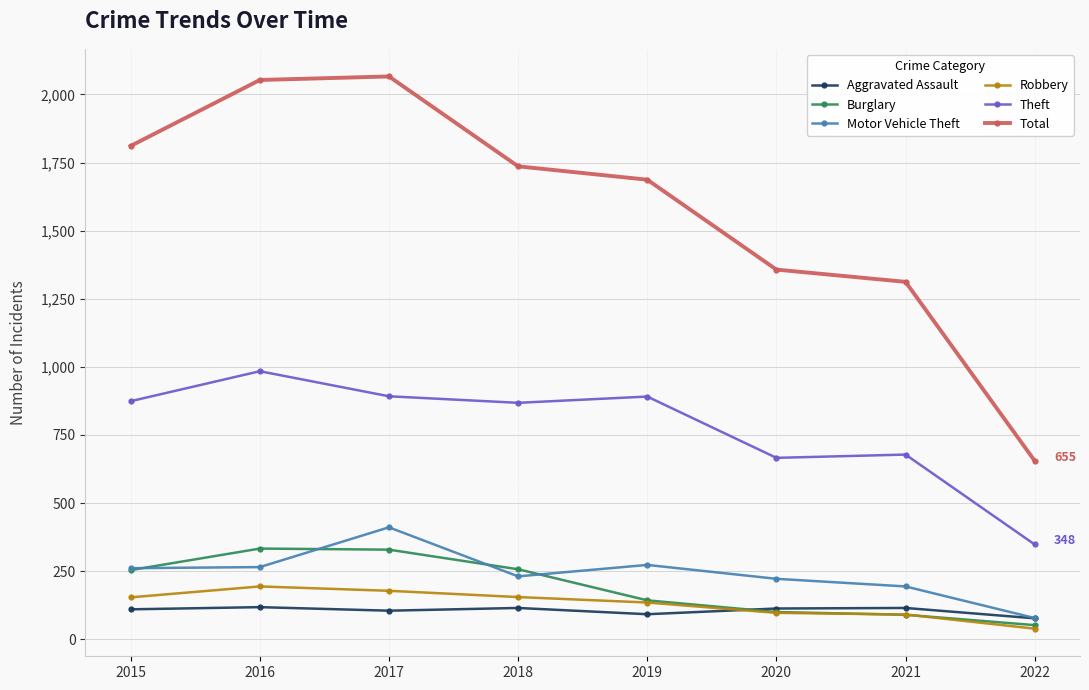

Between 2016 and 2020, which series saw the biggest shift?

Total